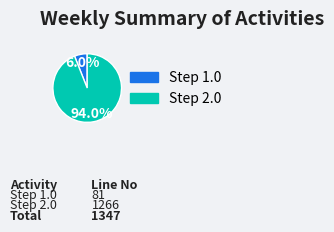

What portion of the pie excludes Step 1.0?

94.0%